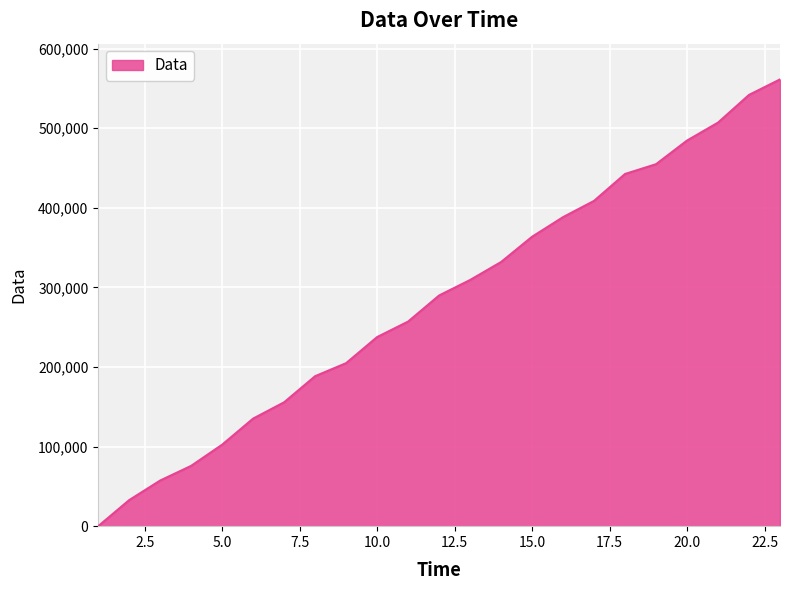

What is the maximum value shown in the chart?

561216